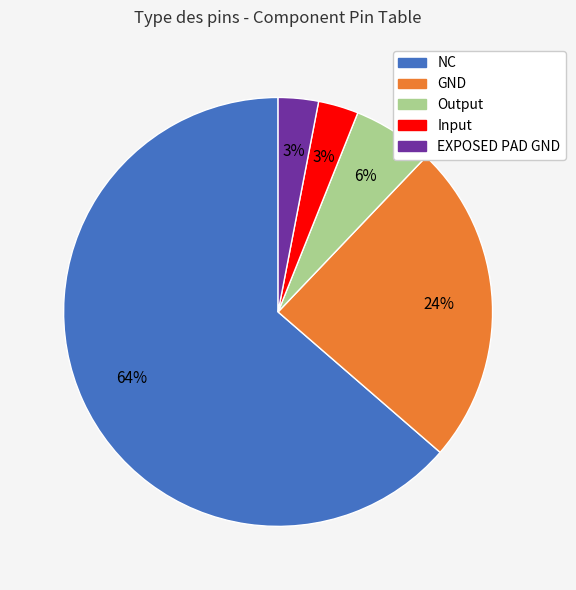

Do Input and NC together represent more than half of the pie?

Yes